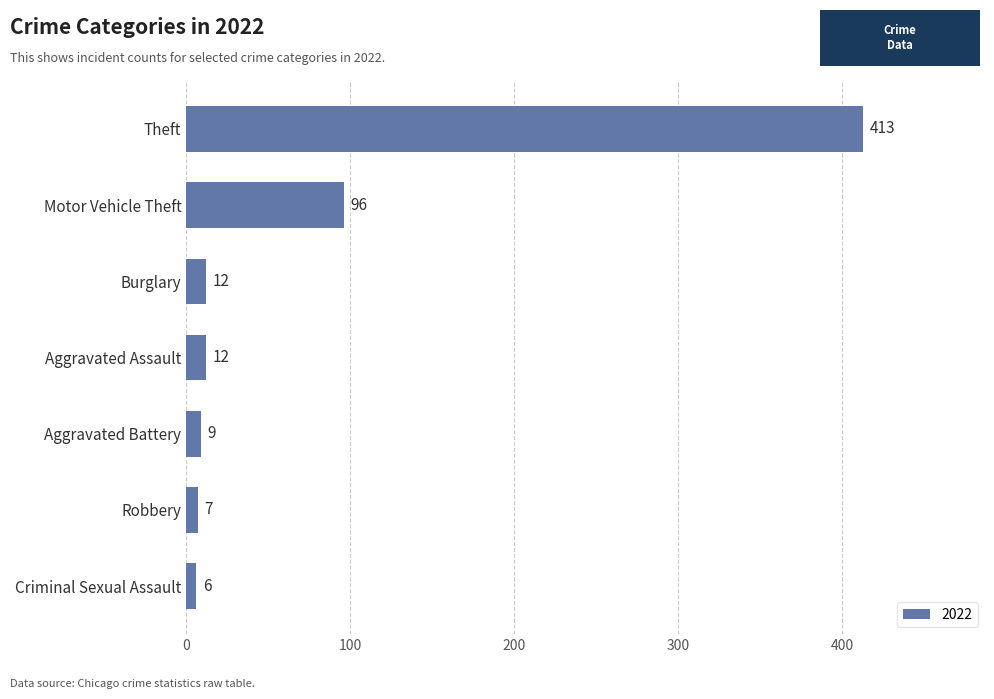

Which has a higher value, Criminal Sexual Assault or Burglary?

Burglary